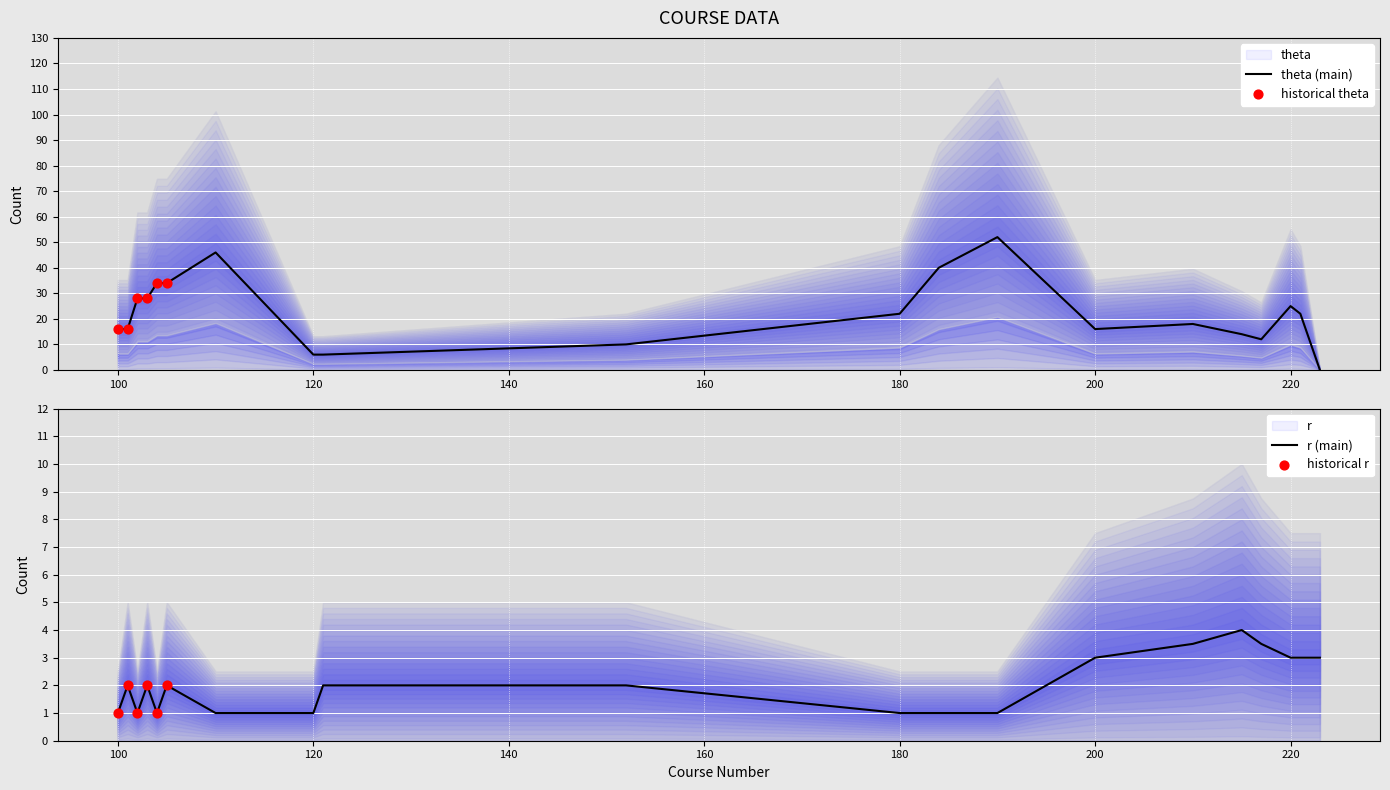

Which series reaches the maximum Y coordinate?

theta